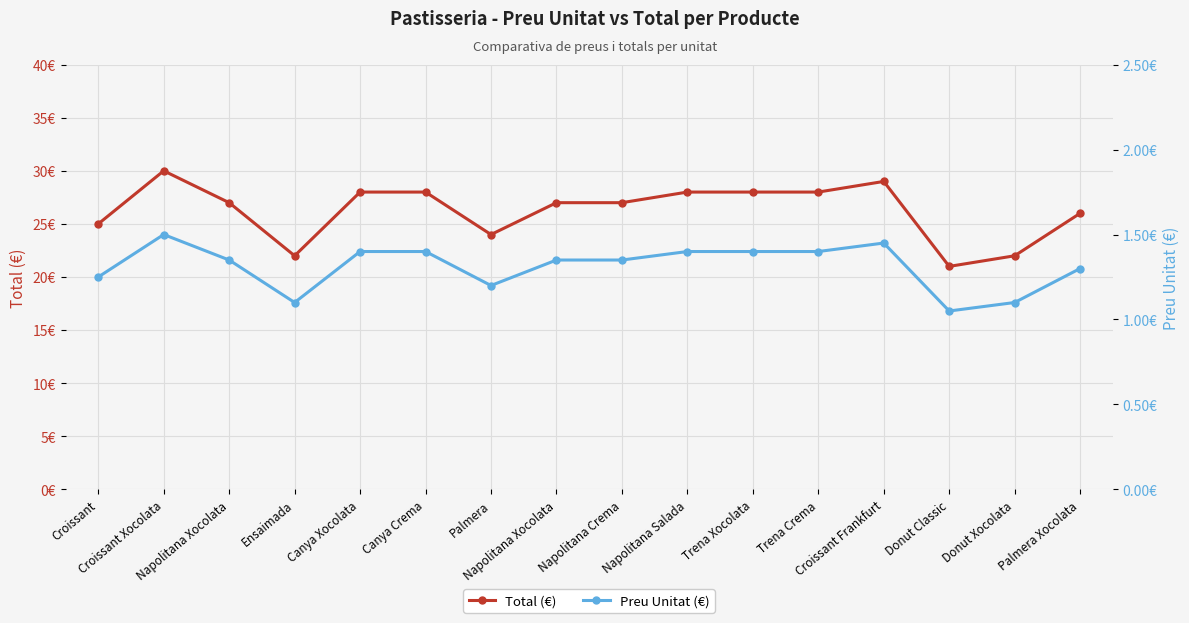

Between Donut Xocolata and Canya Xocolata, which is larger?

Canya Xocolata